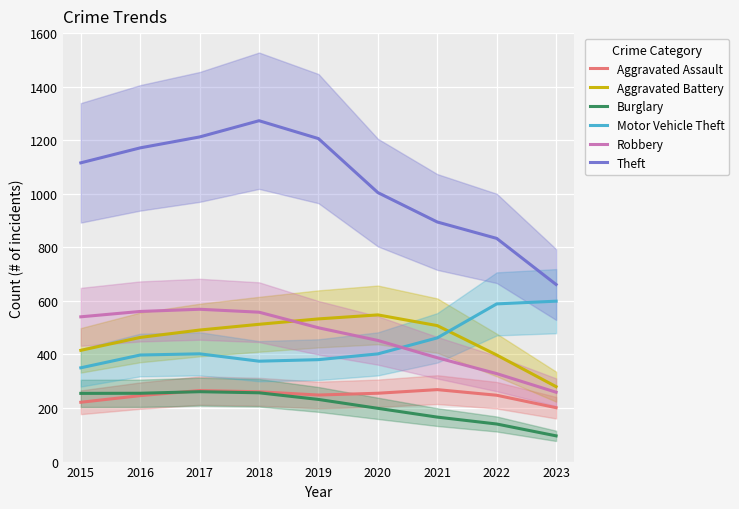

Is the value of Robbery at 2020 greater than the value of Theft at 2022?

No